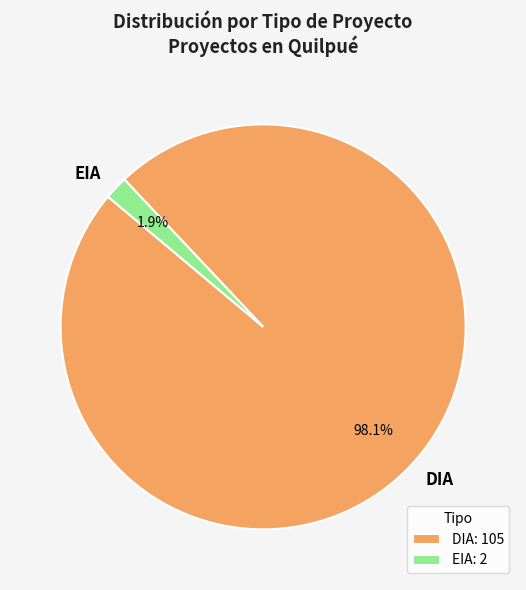

To the nearest percent, what portion does EIA represent?

2%